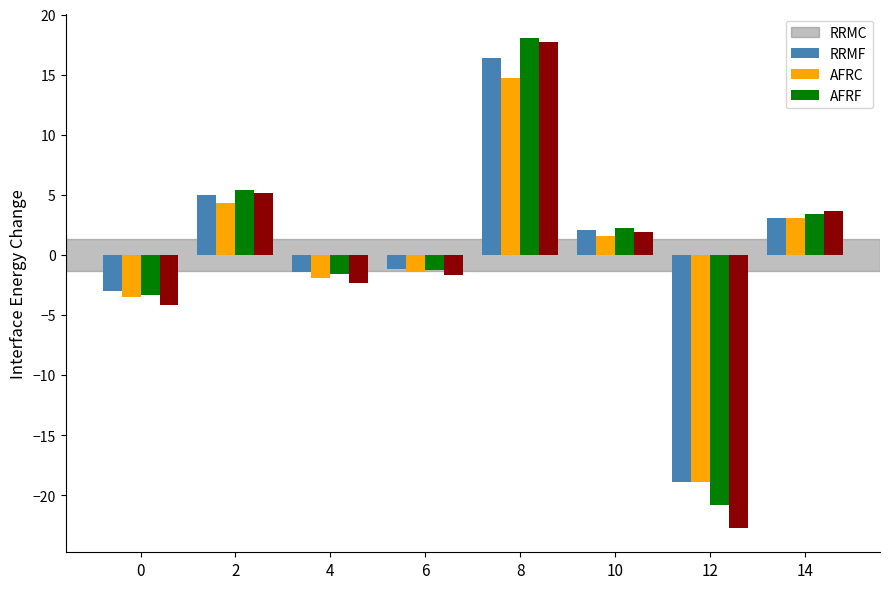

How many bars are there in each group?

4